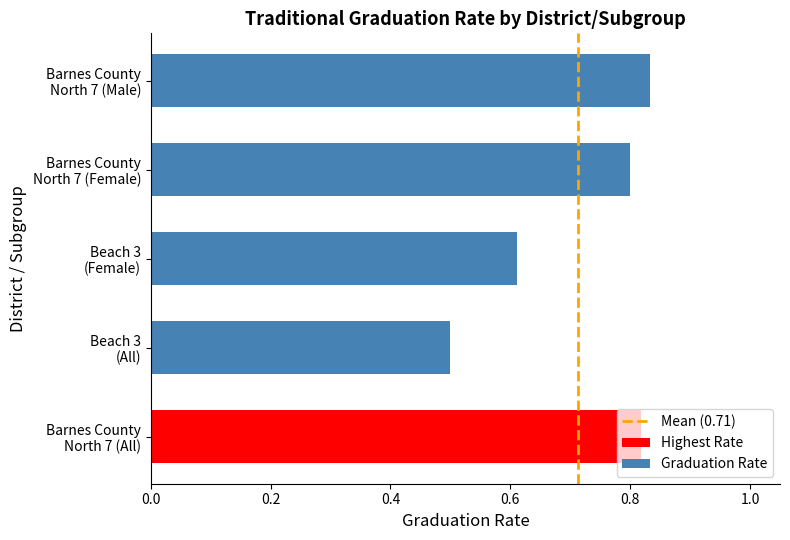

Does the chart contain stacked bars?

No